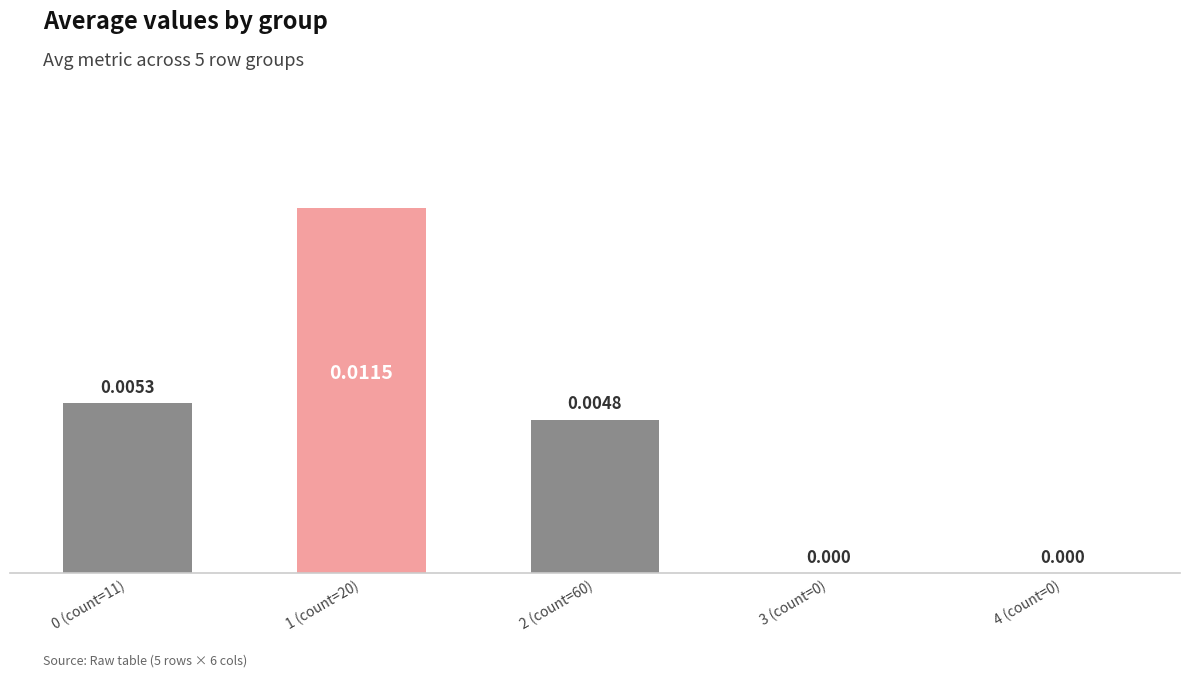

Count the number of categories in the chart.

5